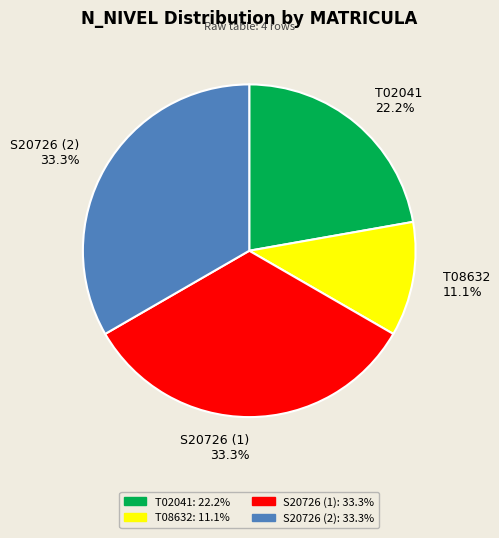

How many segments does this pie chart have?

4